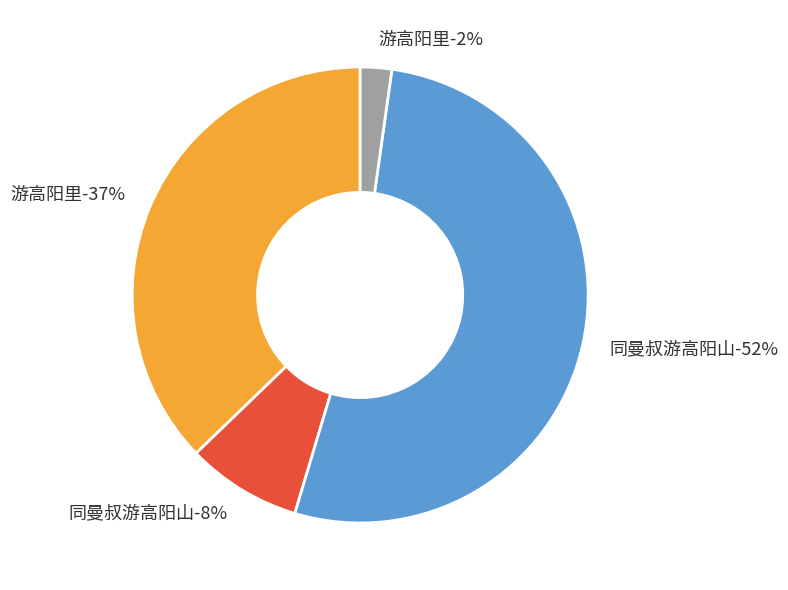

Rank the categories by value from highest to lowest.

同曼叔游高阳山, 游高阳里, 同曼叔游高阳山, 游高阳里